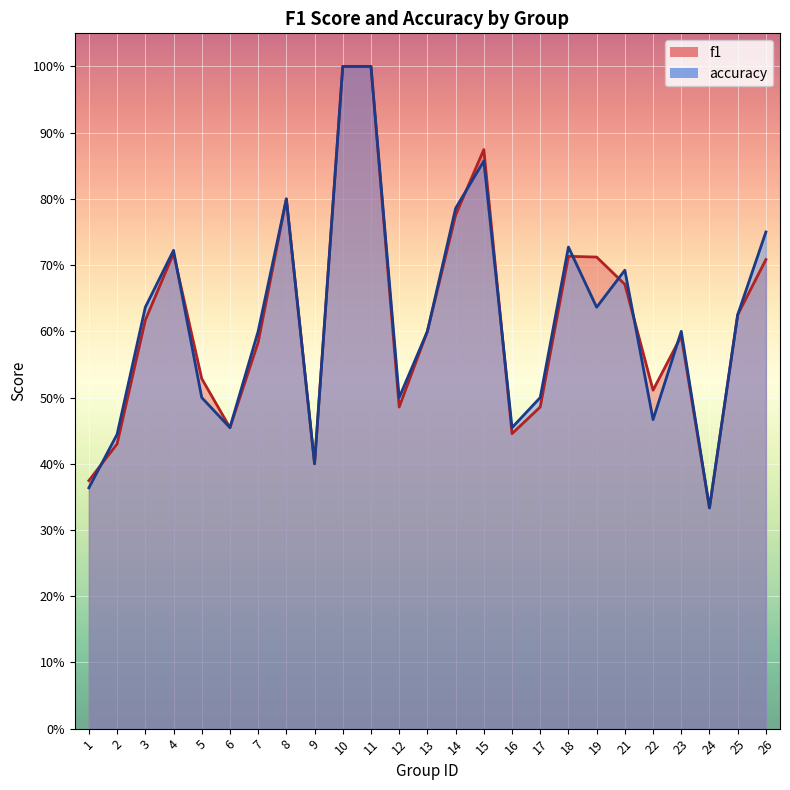

What is the difference between the second highest and second lowest values in the f1 series?

0.6